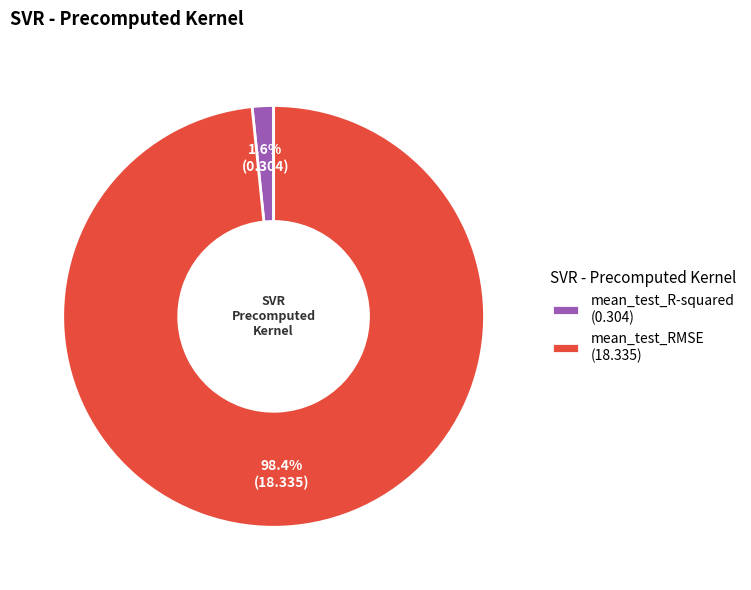

Between mean_test_R-squared and mean_test_RMSE, which is larger?

mean_test_RMSE